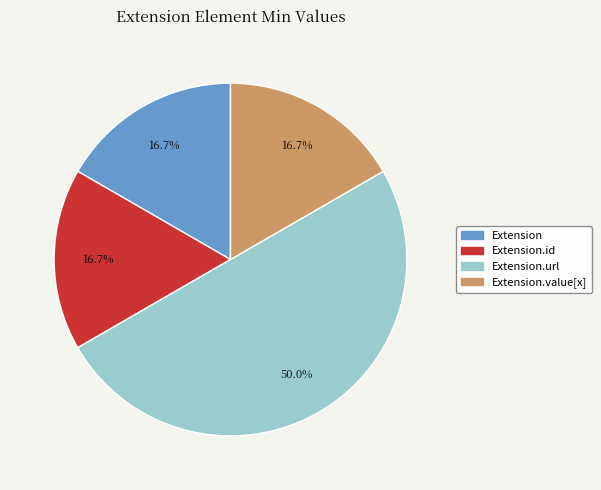

Combined, do Extension.value[x] and Extension.id account for over 50%?

No